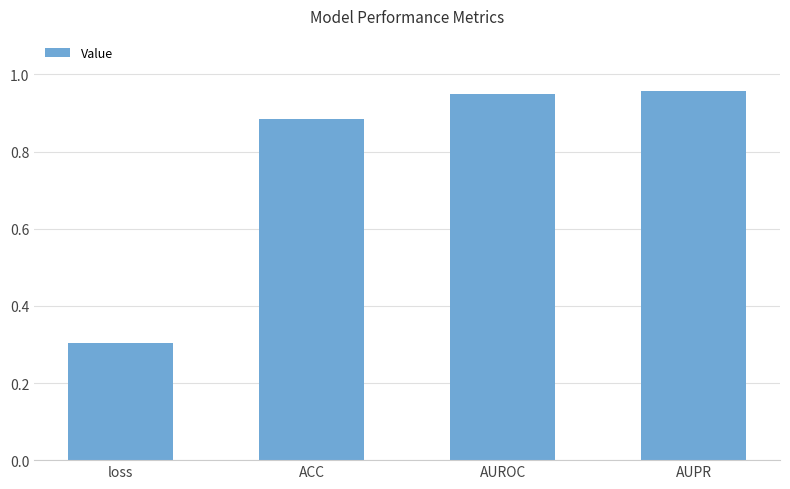

What position from the right is AUROC?

2